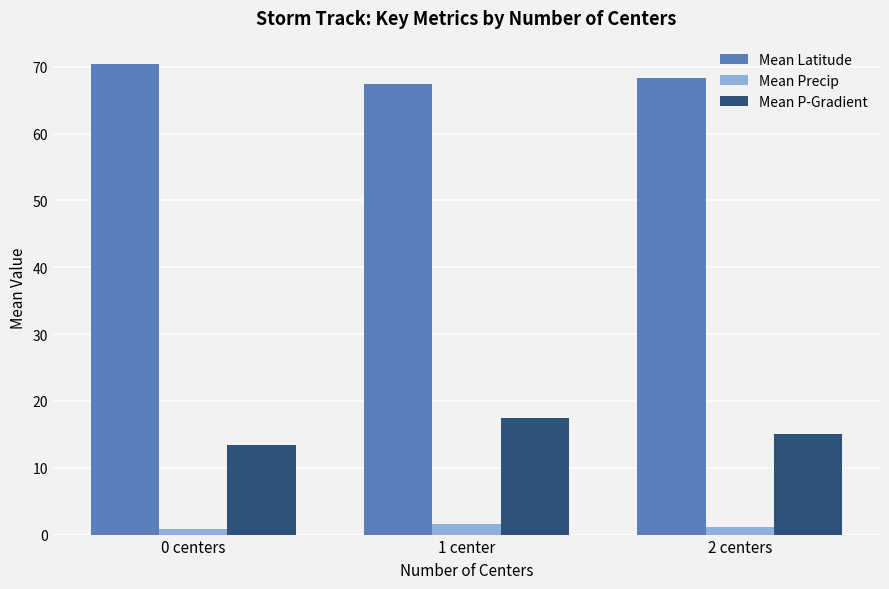

How many bars are there in total?

9